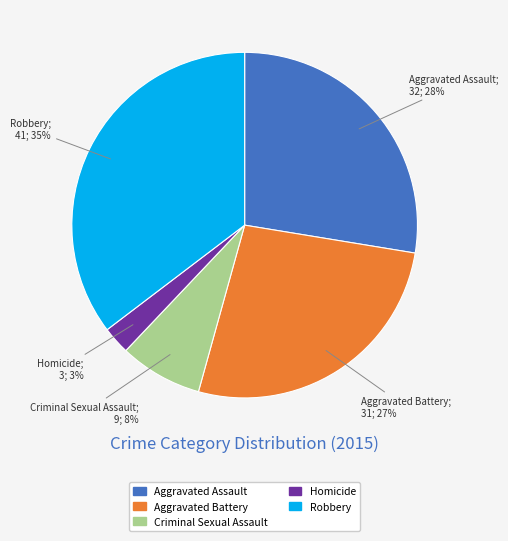

Which has a higher value, Aggravated Battery or Robbery?

Robbery